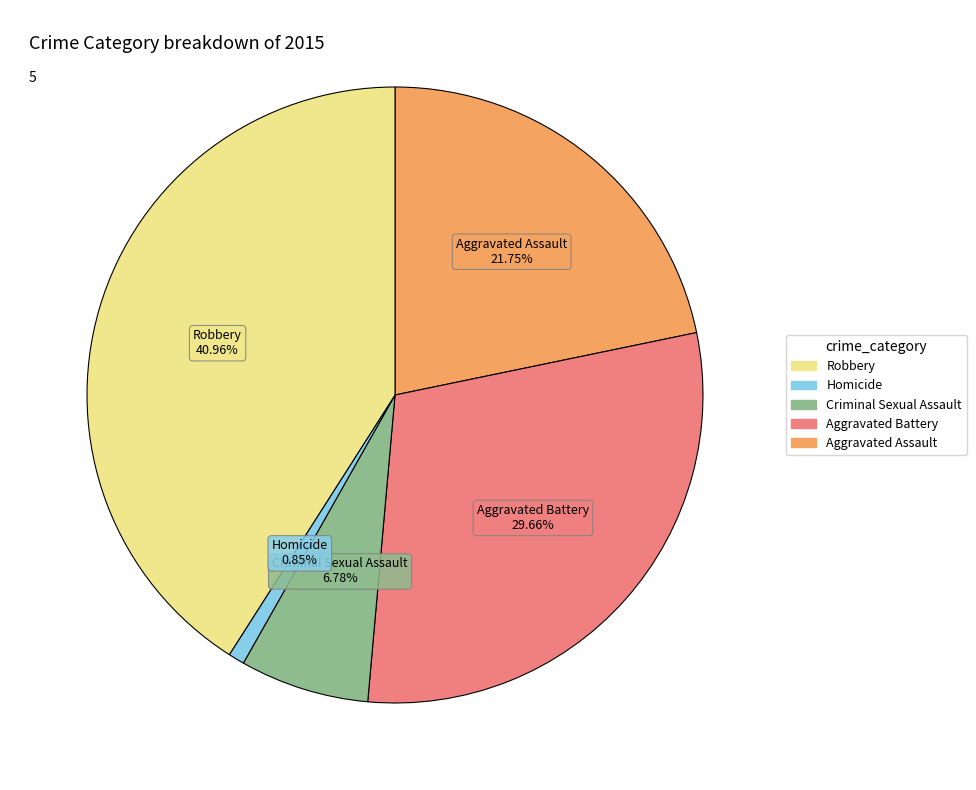

Does any single category account for the majority?

No